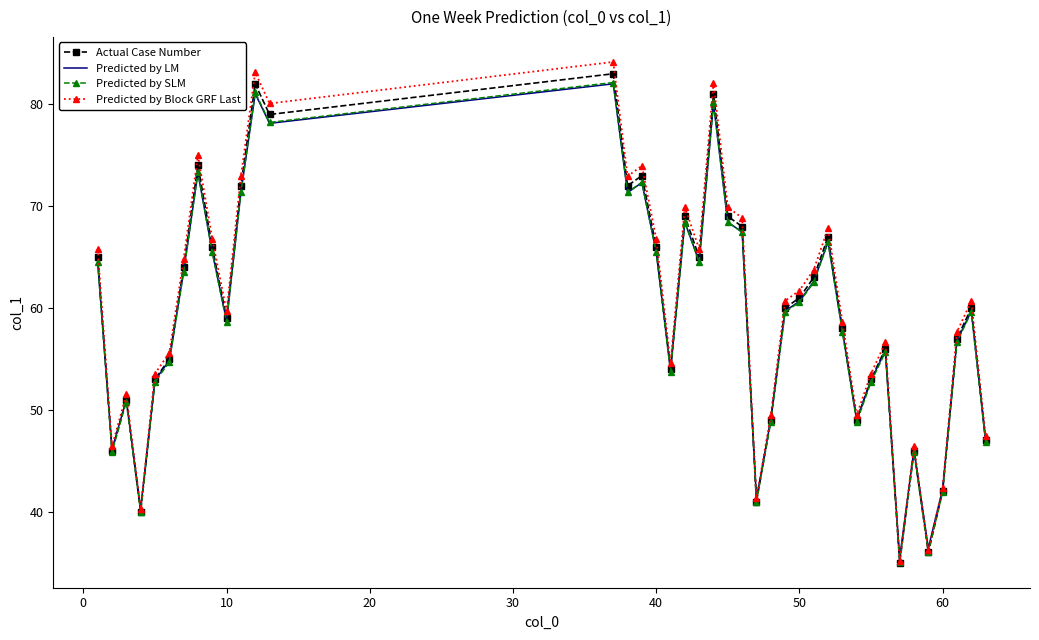

What is the difference between the maximum and second lowest values in the Actual Case Number series?

47.0